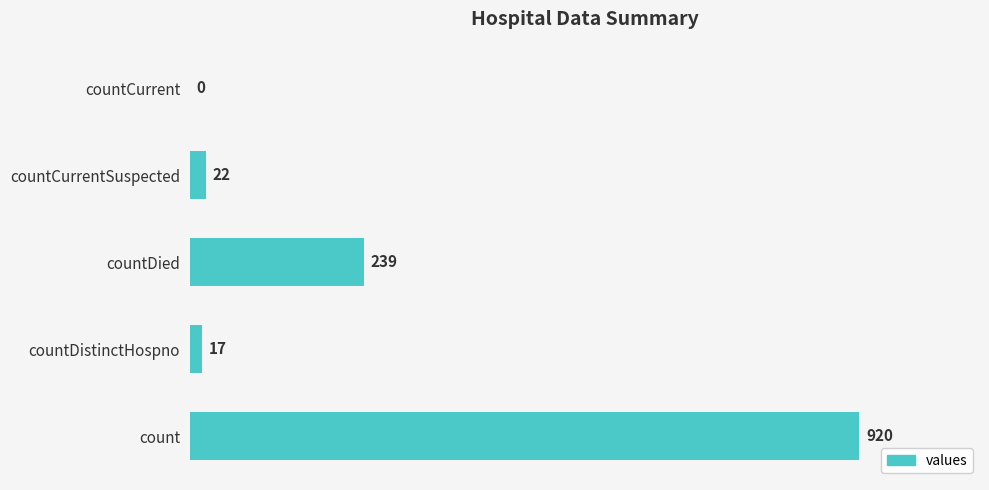

Reading bottom to top, transcribe all the data shown in this chart.

count=920	countDistinctHospno=17	countDied=239	countCurrentSuspected=22	countCurrent=0